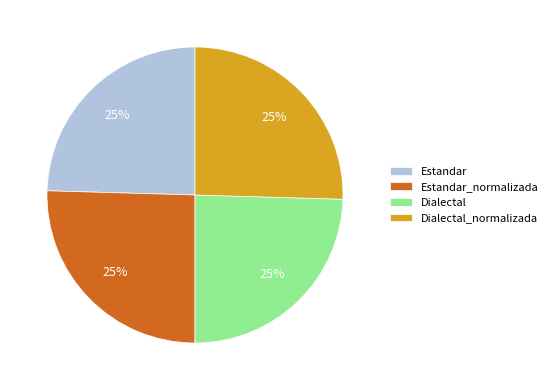

What percentage is the Estandar slice, to the nearest percent?

25%